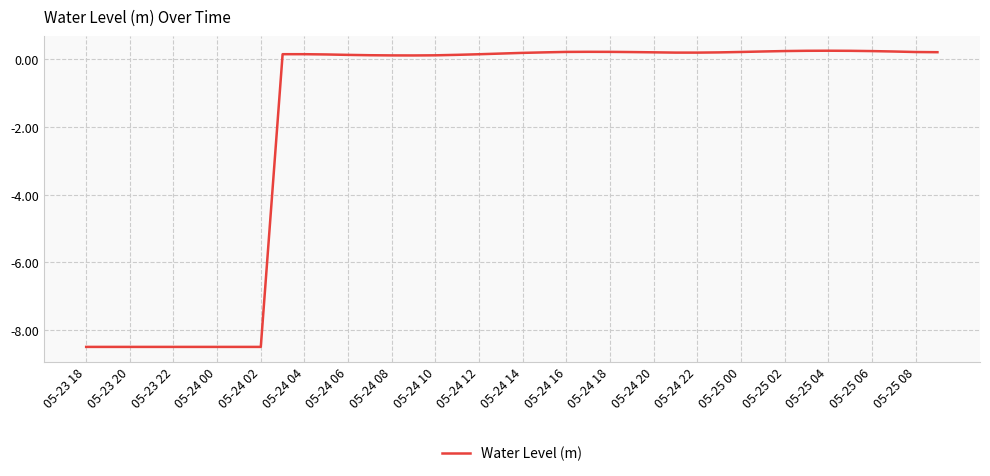

What is the smallest value displayed?

-8.5